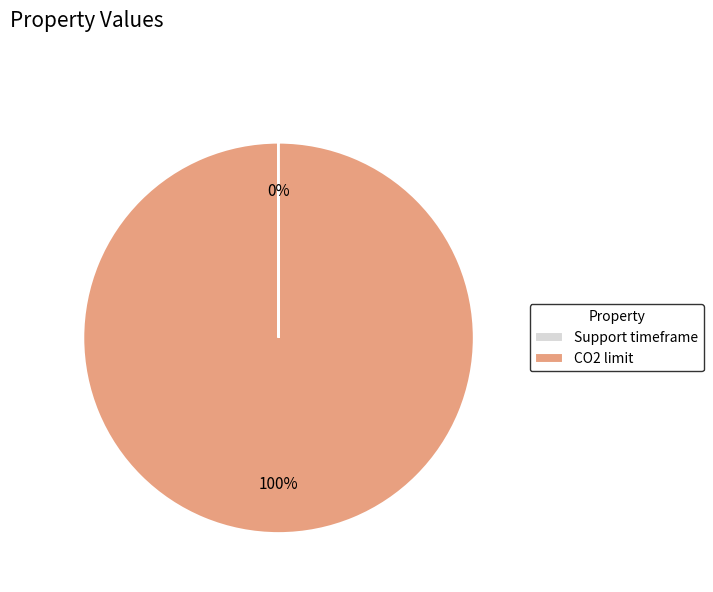

The CO2 limit slice represents 100% of the pie. True or false?

True